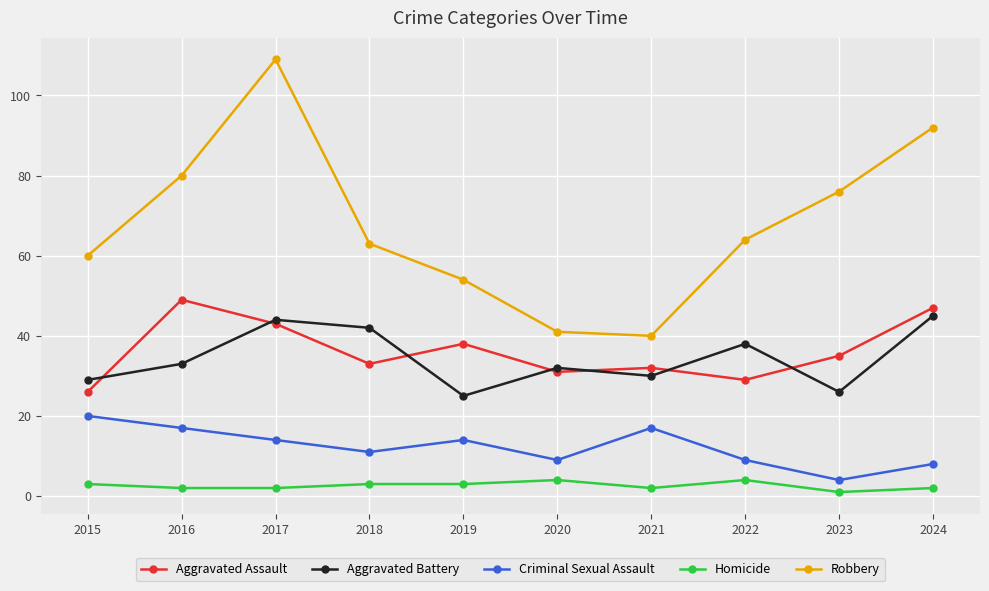

Which series has the widest spread of values?

Robbery